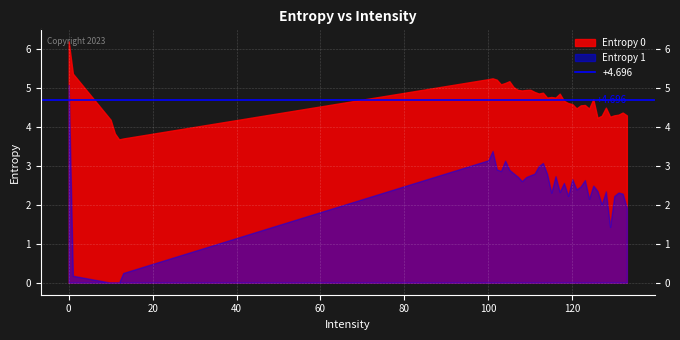

What is the maximum value shown in the chart?

6.2